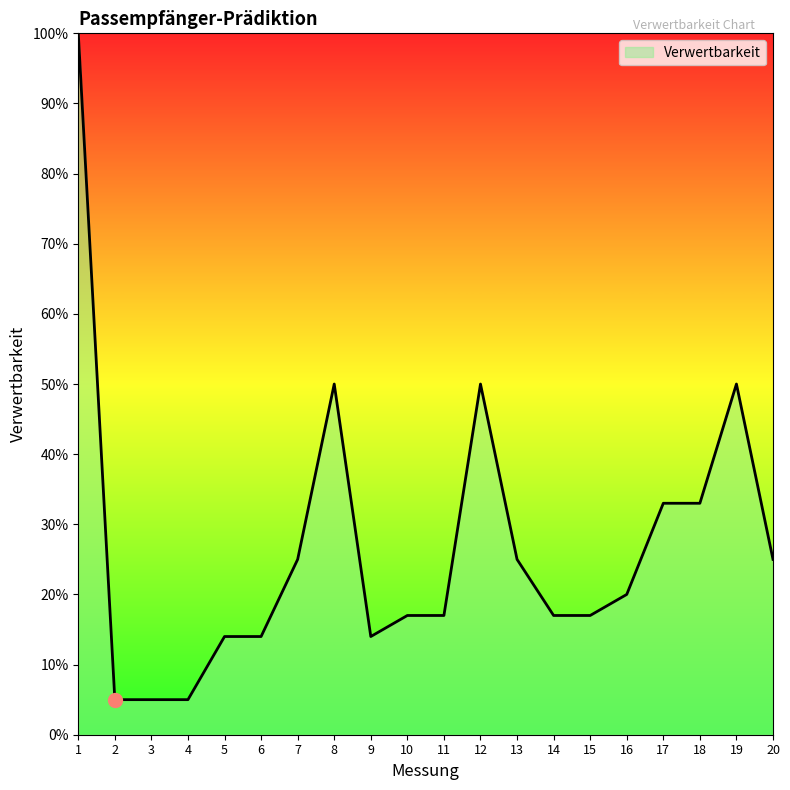

What is the change in value from 18 to 19?

+0.2